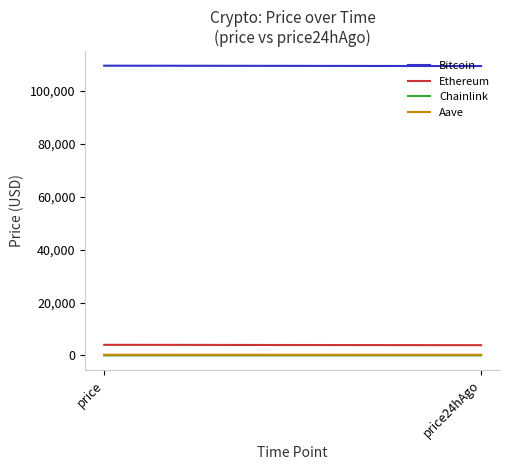

At price, list the series in order from largest to smallest.

Bitcoin, Ethereum, Aave, Chainlink